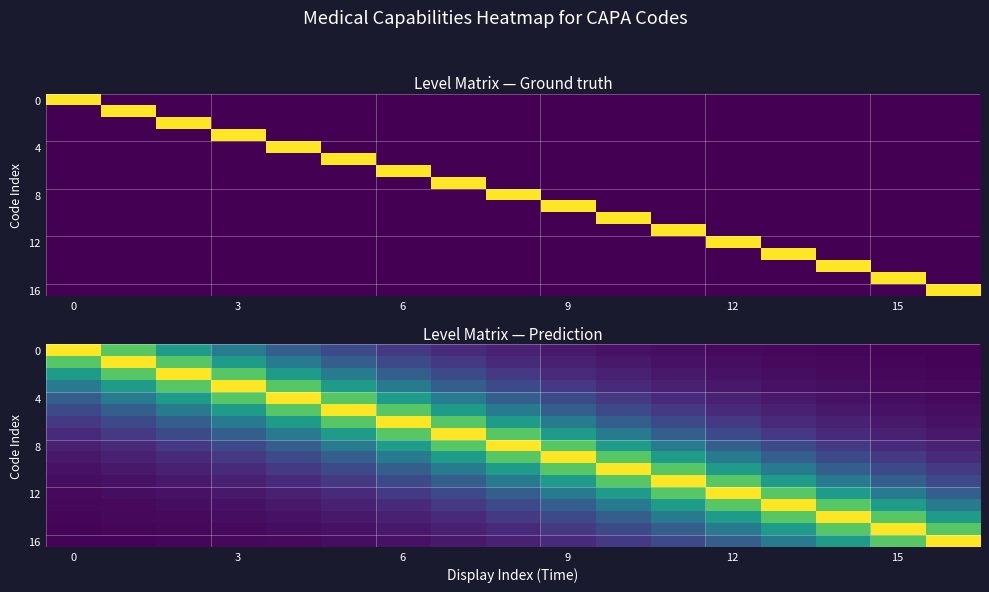

Which series has the largest total across all categories?

8